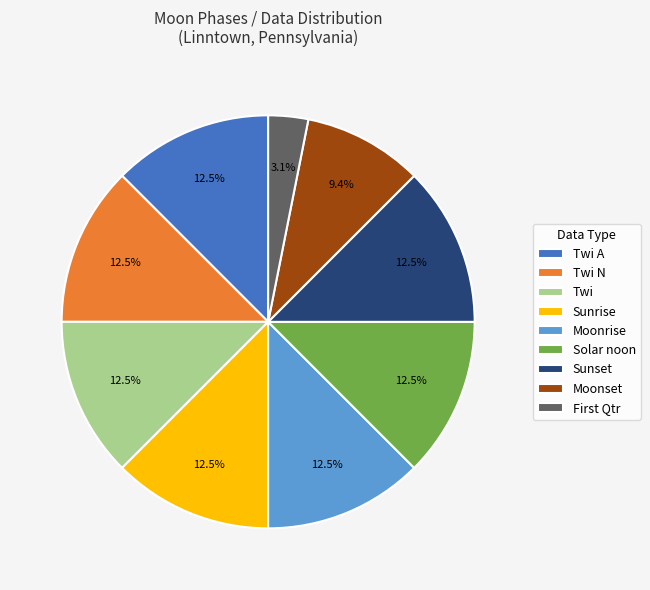

What is the smallest slice in the pie chart?

First Qtr